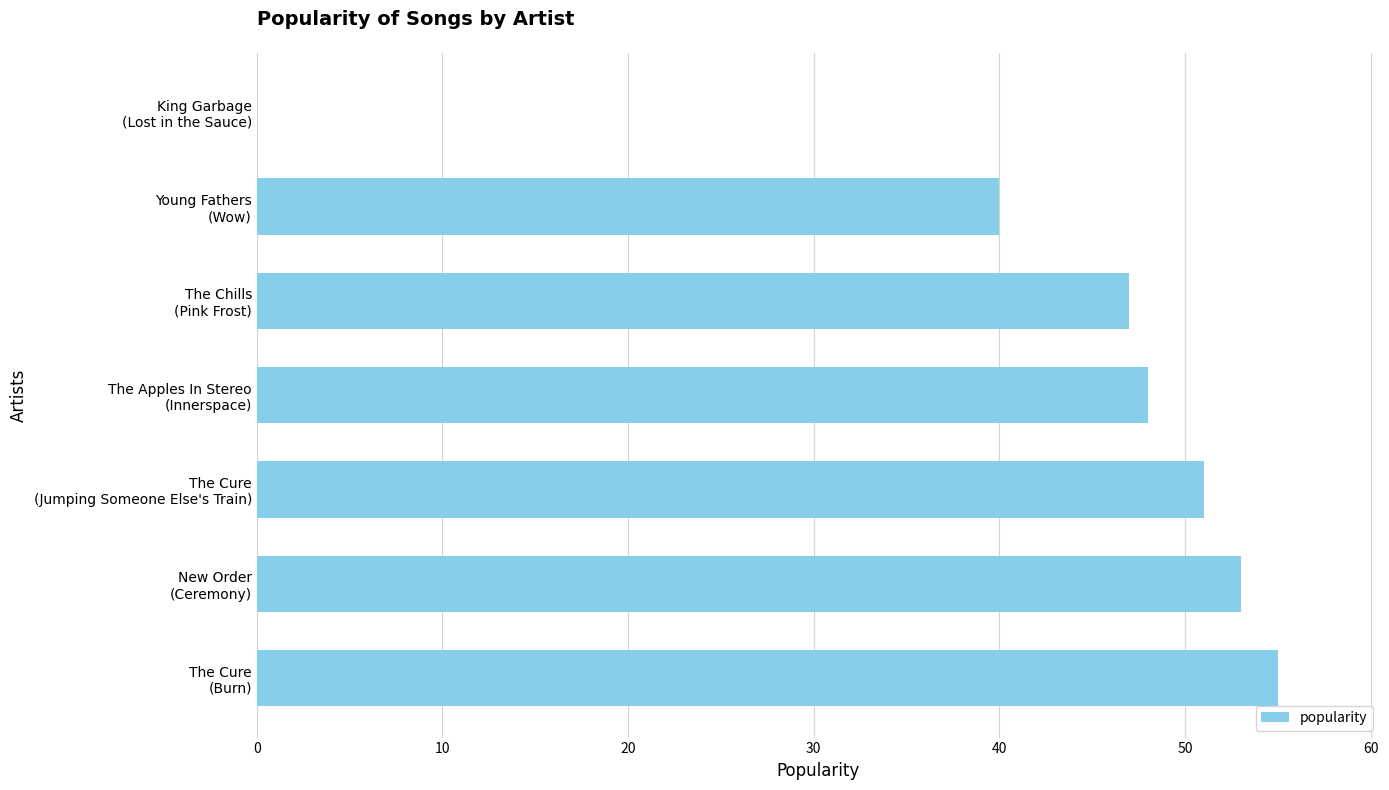

What is the sum of all values?

294